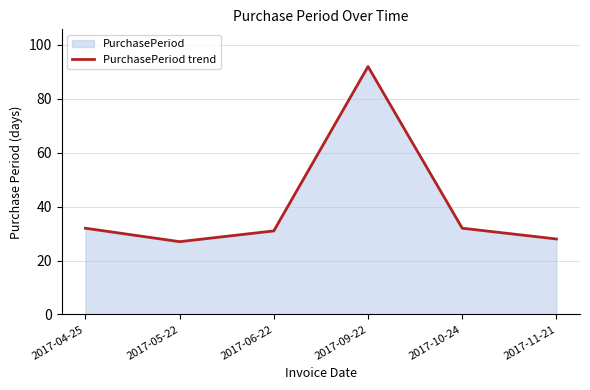

What is the value of the 6th point from the left?

28